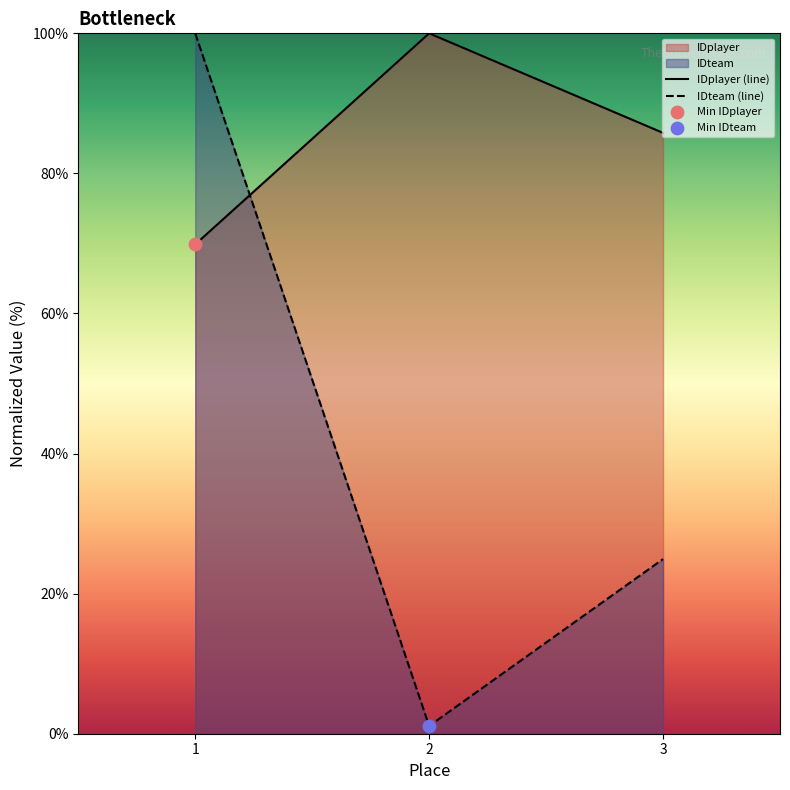

Which series has the largest Y range (max minus min)?

IDteam (line)